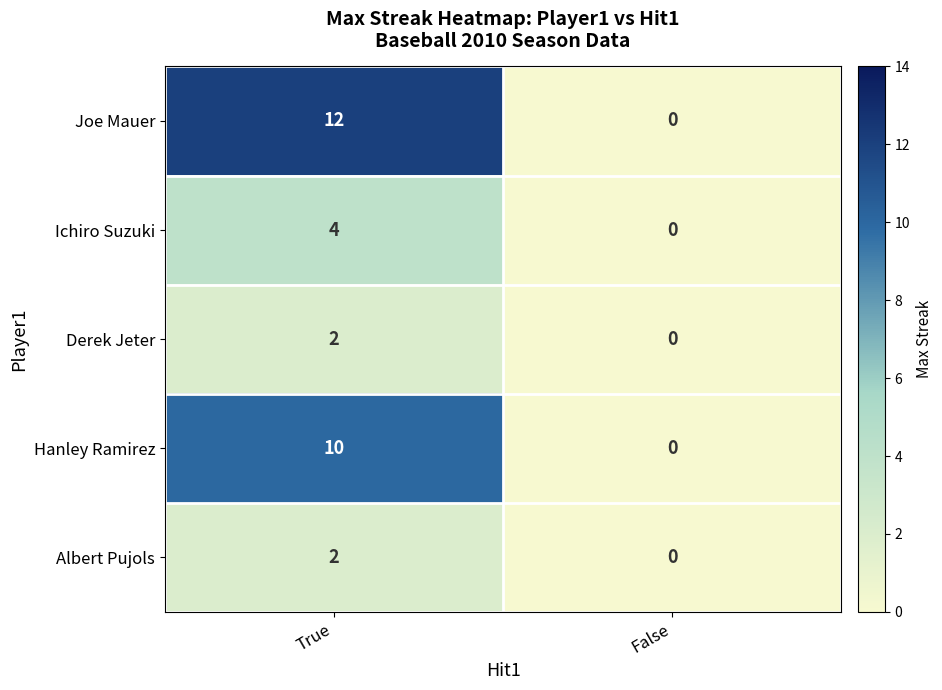

How many distinct data groups are displayed?

5